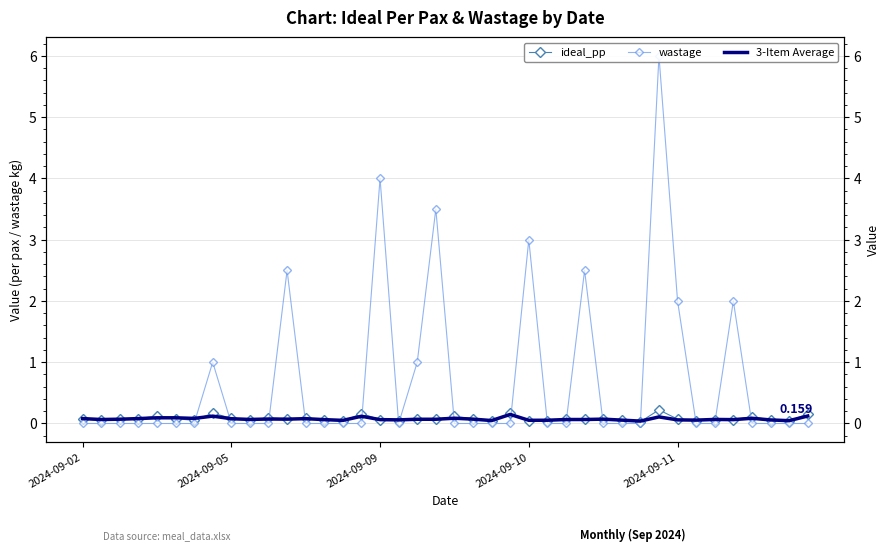

How many values in the wastage series exceed 0?

10